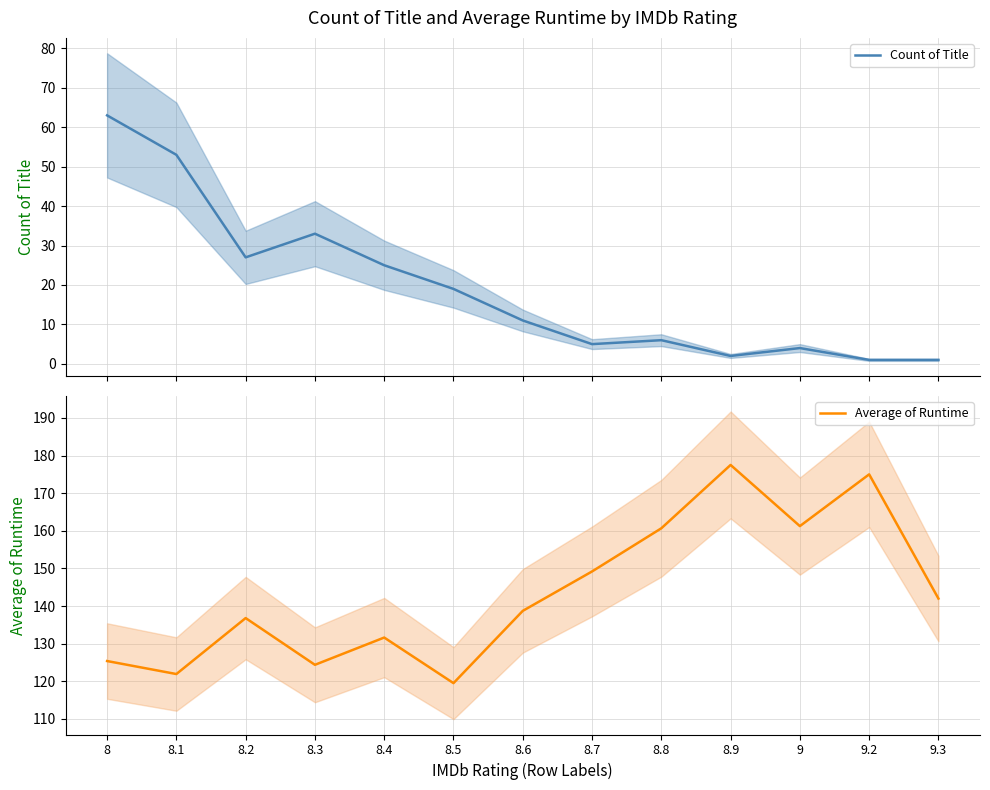

List the series in order of their overall mean, lowest first.

Count of Title, Average of Runtime